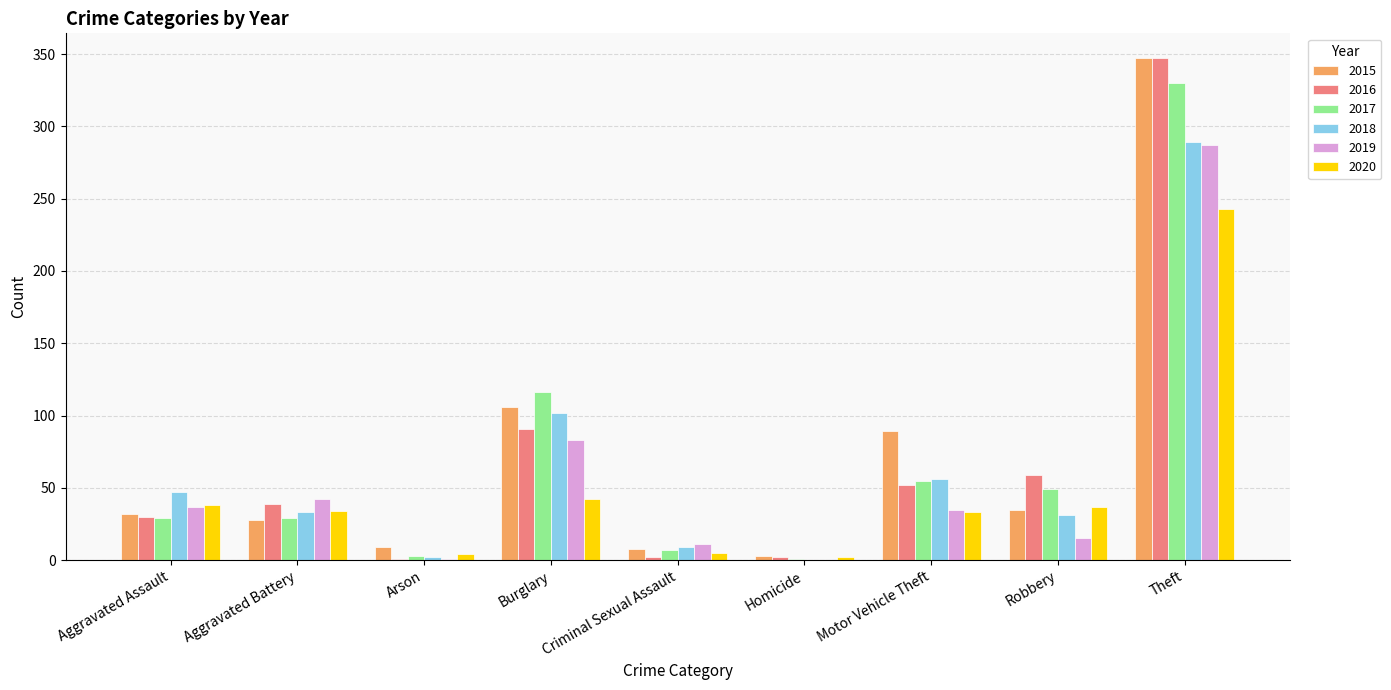

True or false: 2018 has a value of 33 at Aggravated Battery.

True